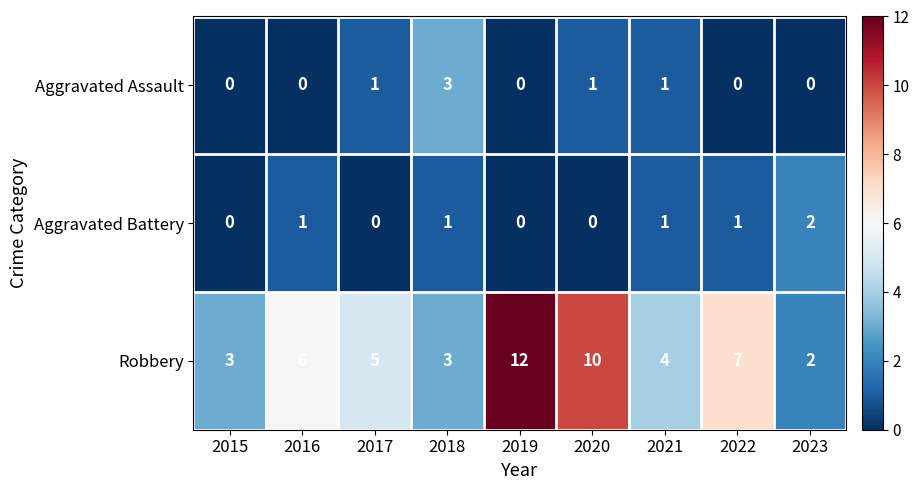

What is the average value of the Robbery series?

6